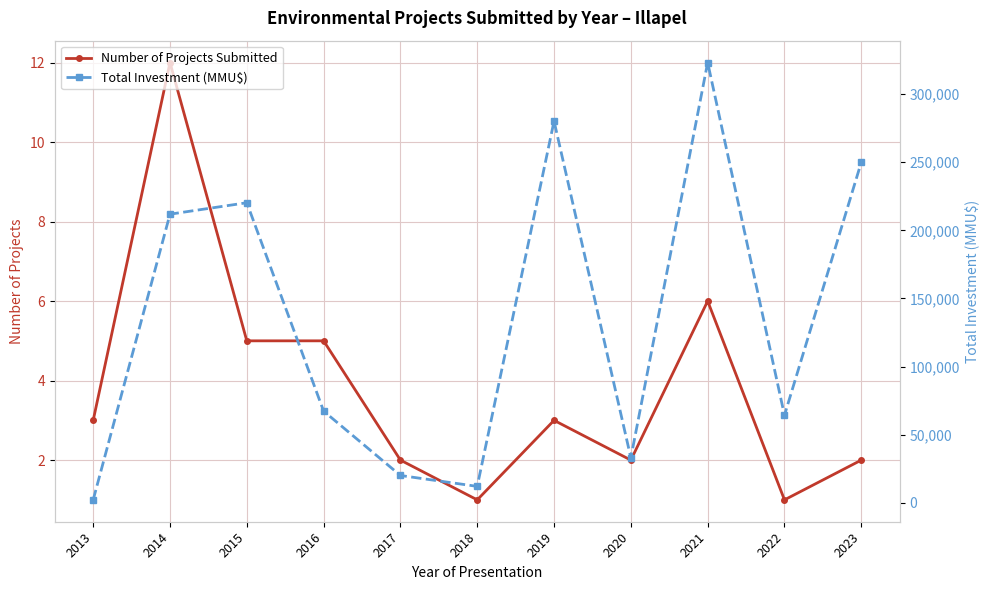

At which label does Number of Projects Submitted first exceed 3?

2014